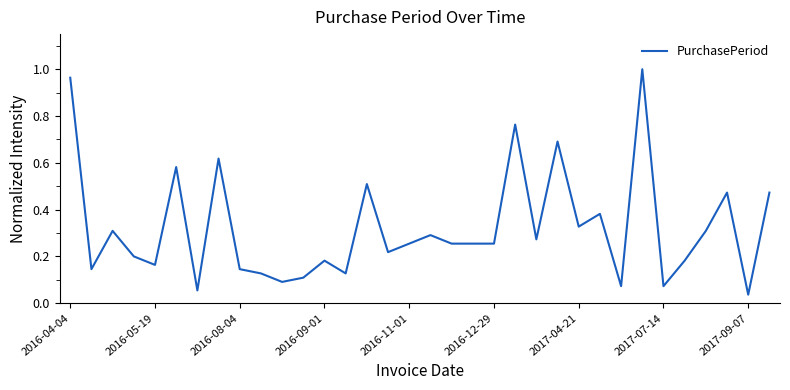

What is the average value?

0.3